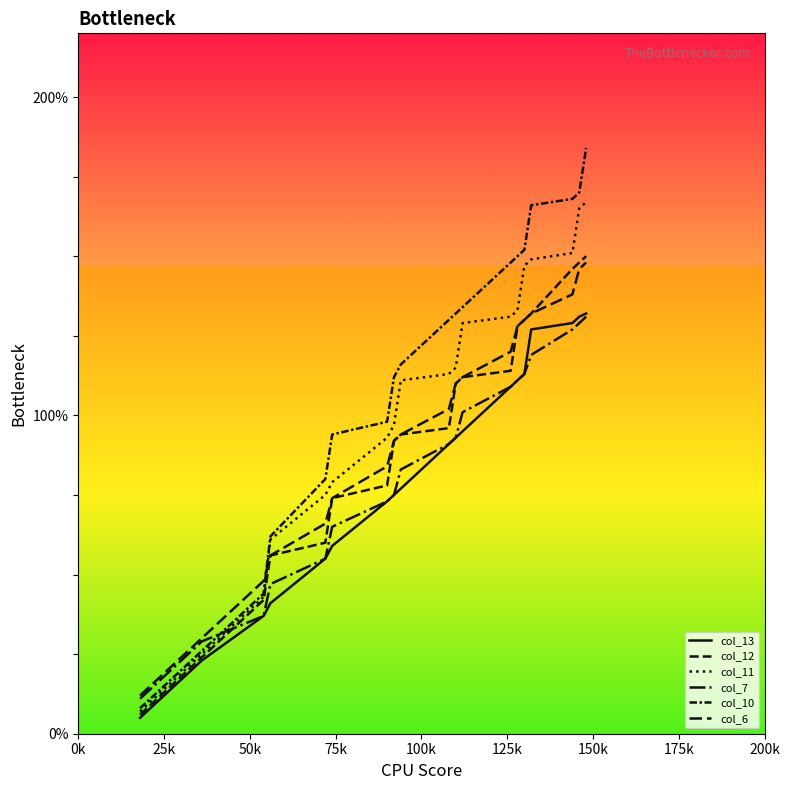

What is the average value of the col_13 series?

79